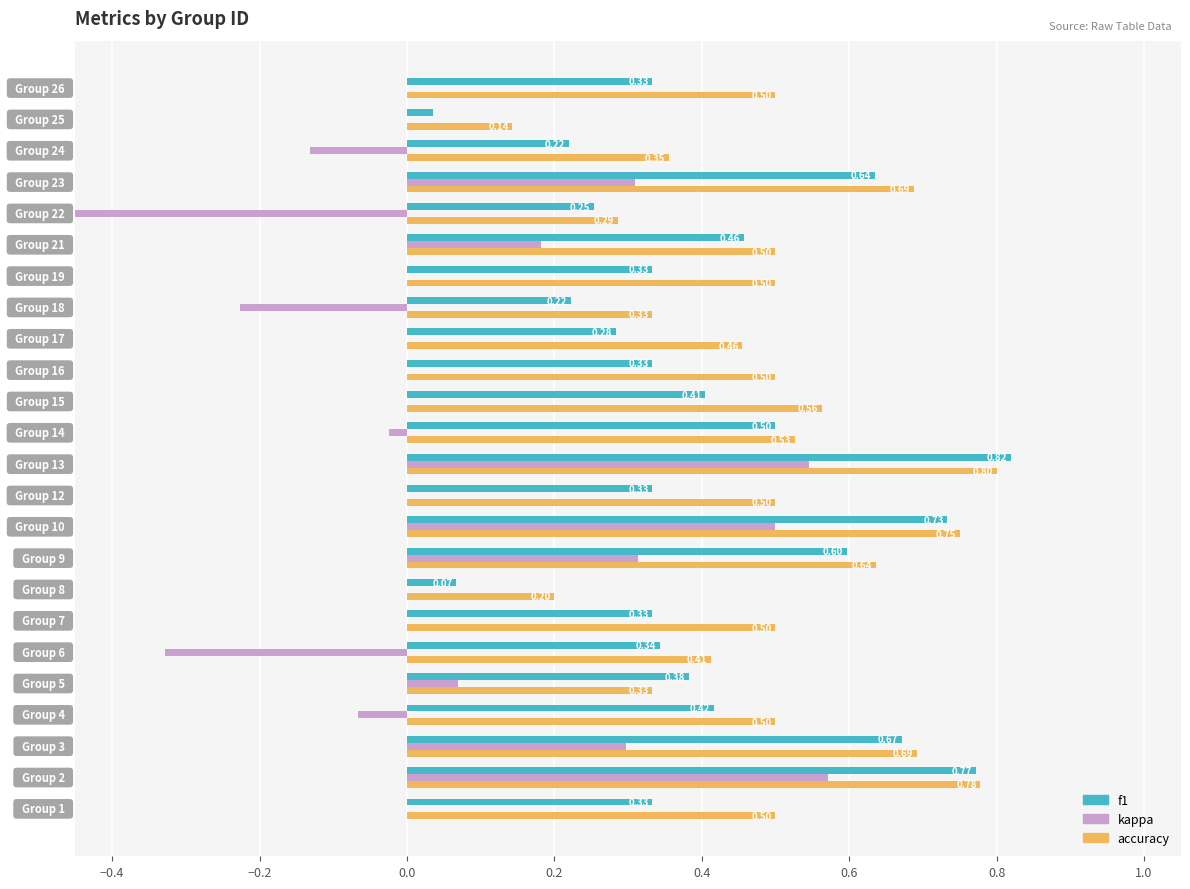

What is the difference between the maximum and minimum values in the kappa series?

1.1